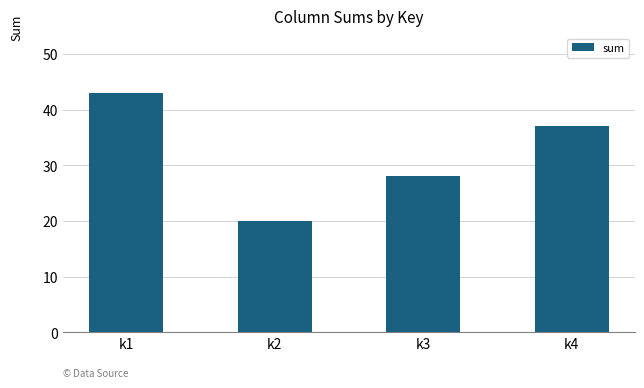

Does the chart contain stacked bars?

No